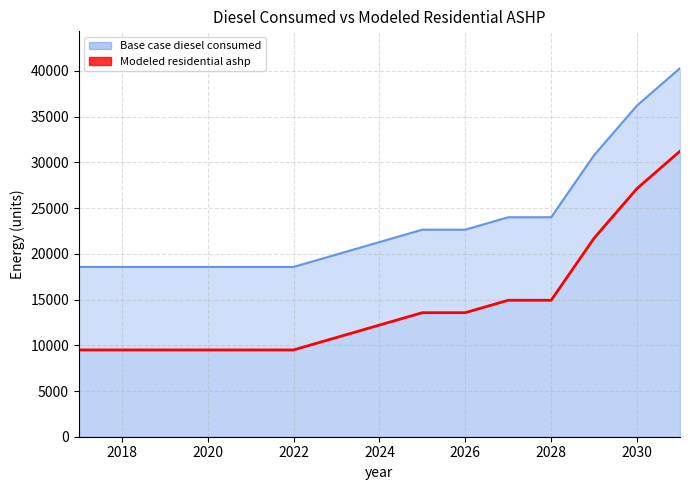

True or false: Modeled residential ashp and Base case diesel consumed intersect in this chart.

False